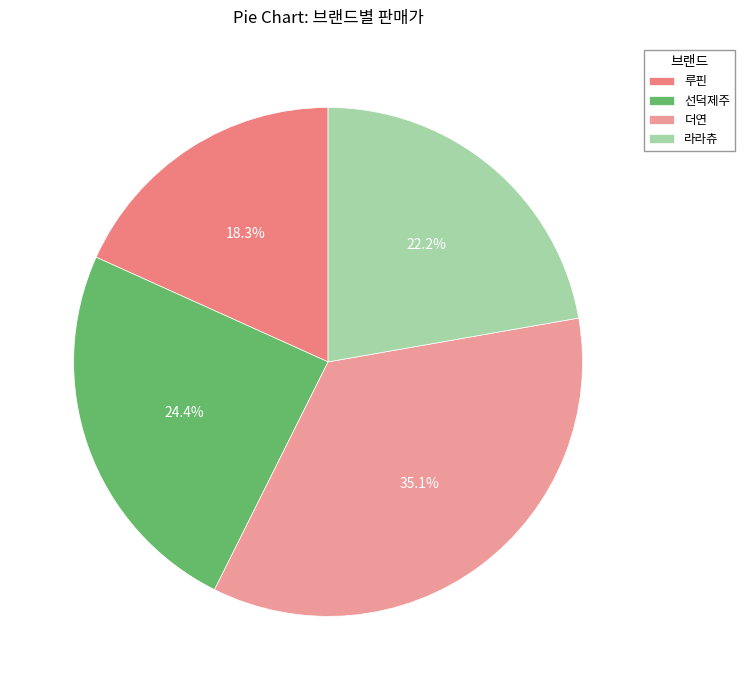

To the nearest percent, what is the difference between the 루핀 and 선덕제주 slice percentages?

6%